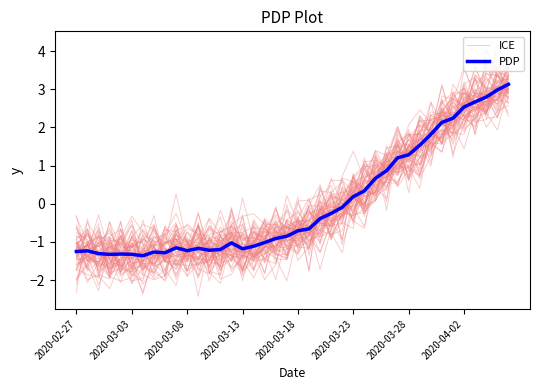

The ICE series shows -0.7 at 12. True or false?

False